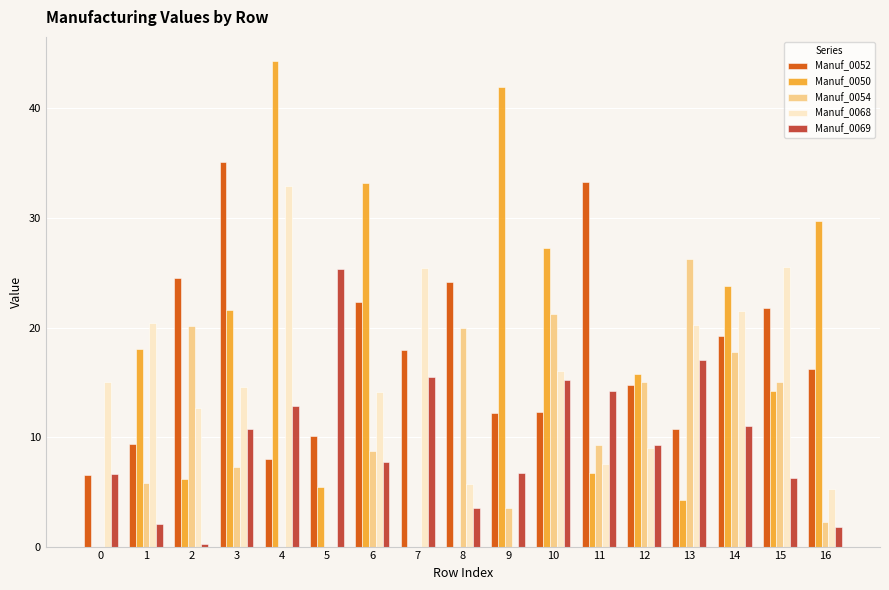

At which label does Manuf_0068 reach its peak?

4